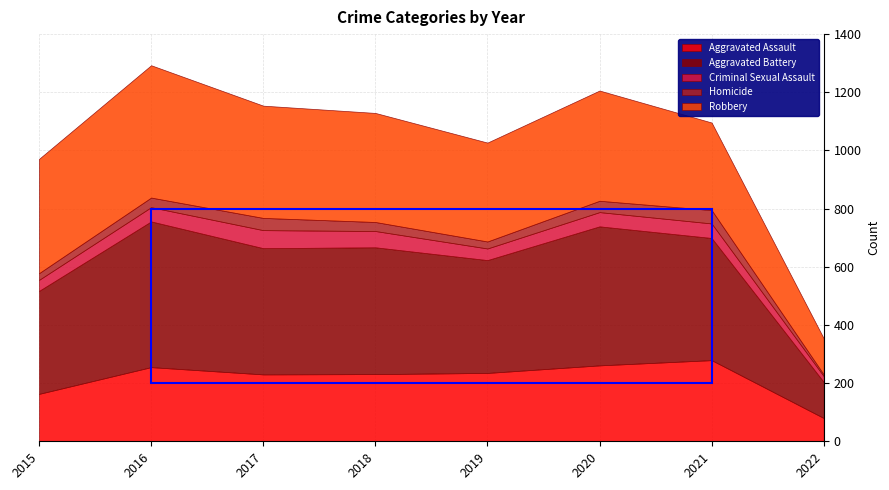

List the labels in order of Aggravated Assault value, smallest first.

2022, 2015, 2017, 2018, 2019, 2016, 2020, 2021